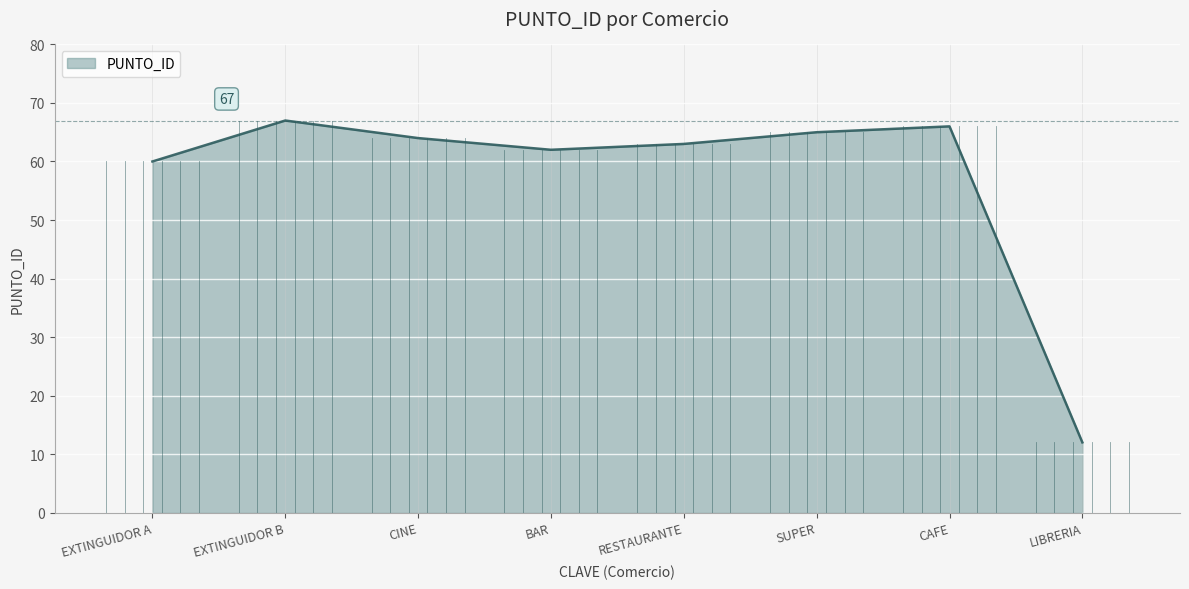

The chart shows a value of 108 at CINE. True or false?

False